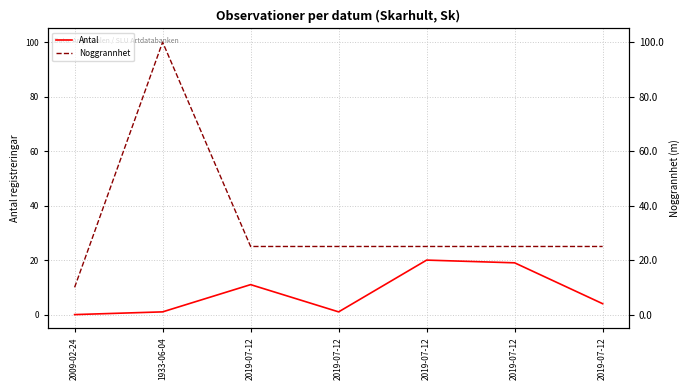

What are all the series names shown in the legend?

Antal, Noggrannhet